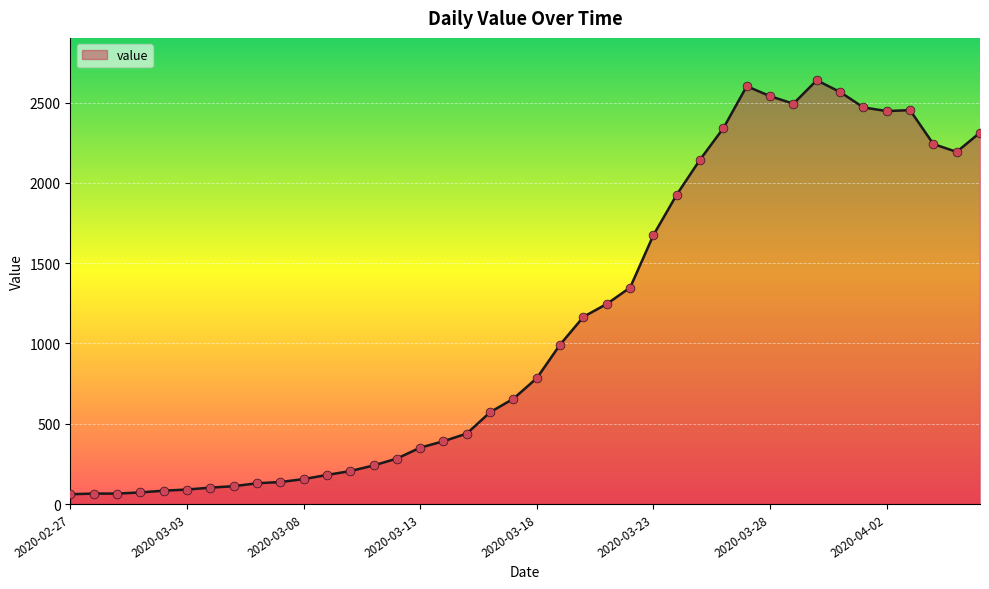

What is the difference between the maximum and minimum values?

2578